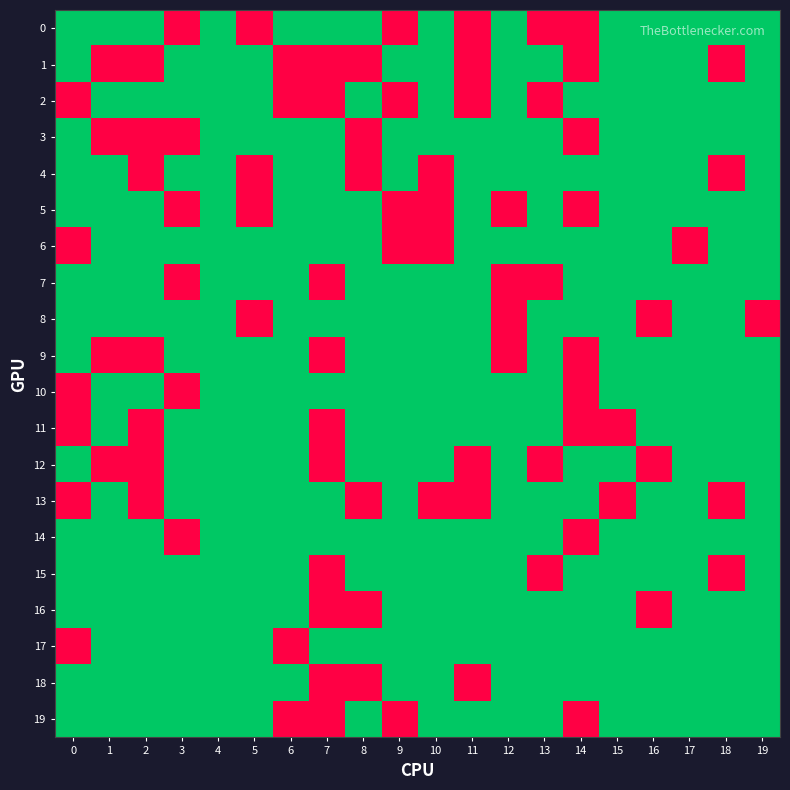

At how many categories does at least one series exceed 0?

19